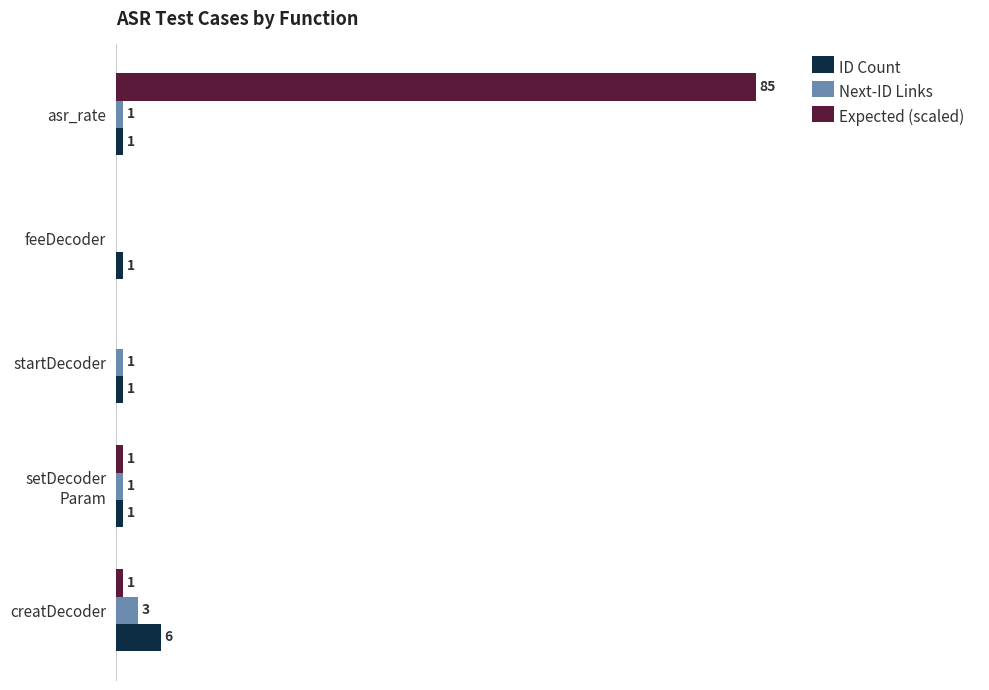

Which label corresponds to the largest value in the chart?

asr_rate